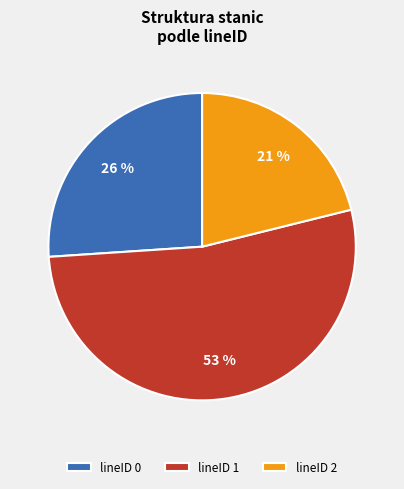

What is the ratio of the value at lineID 0 to the value at lineID 1?

0.5